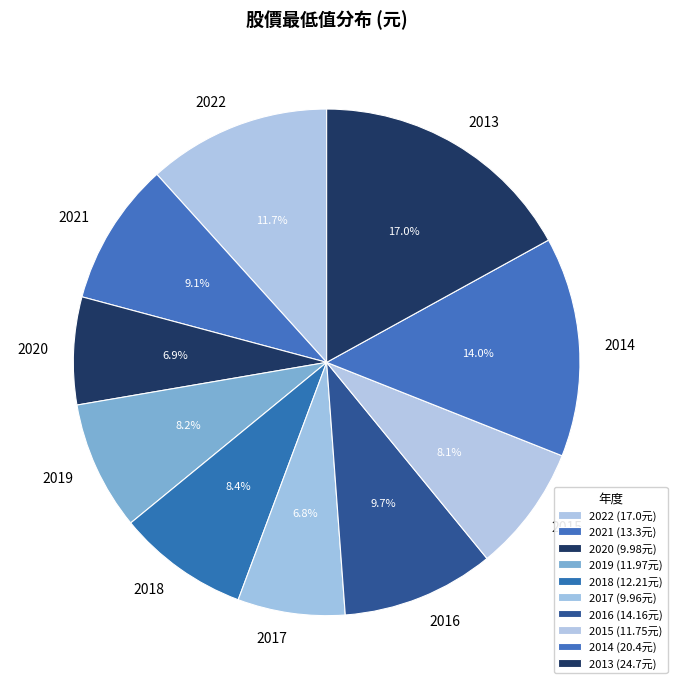

Count the number of slices in the pie.

10